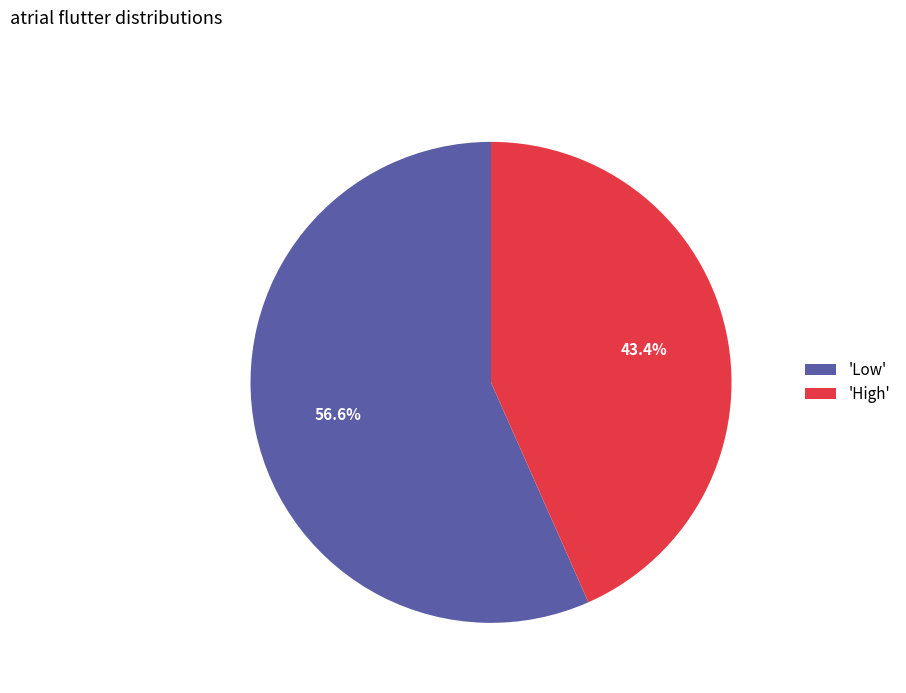

What is the largest slice in the pie chart?

'Low'